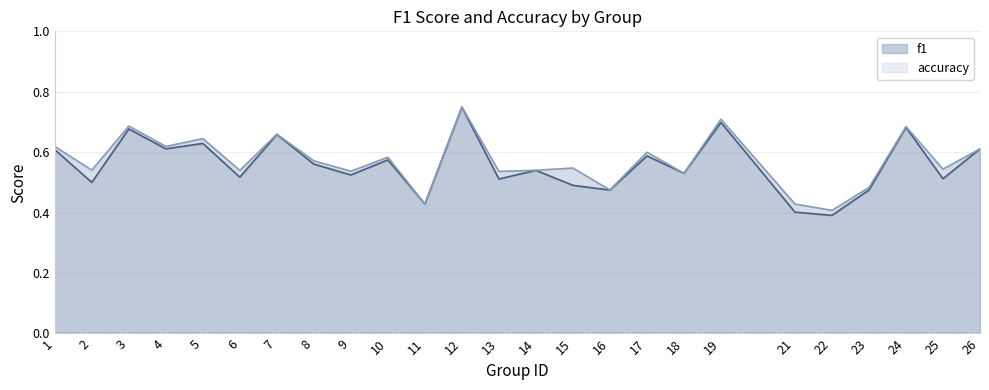

True or false: f1 has more than 0 interior local peaks.

True